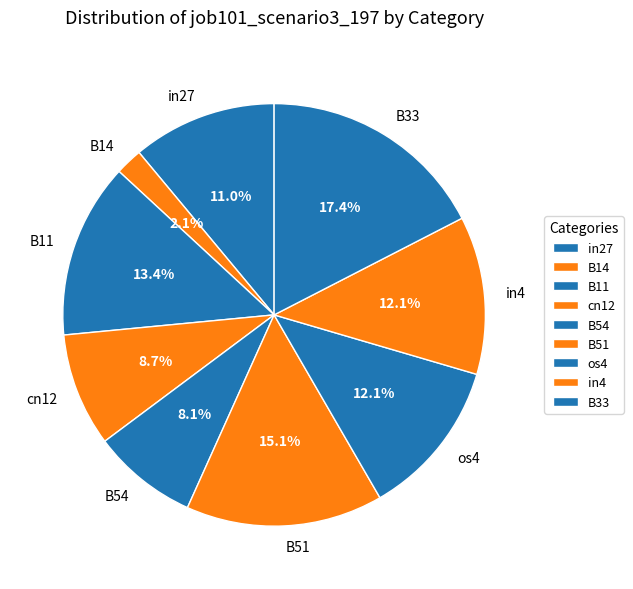

What portion of the pie excludes cn12?

91.3%